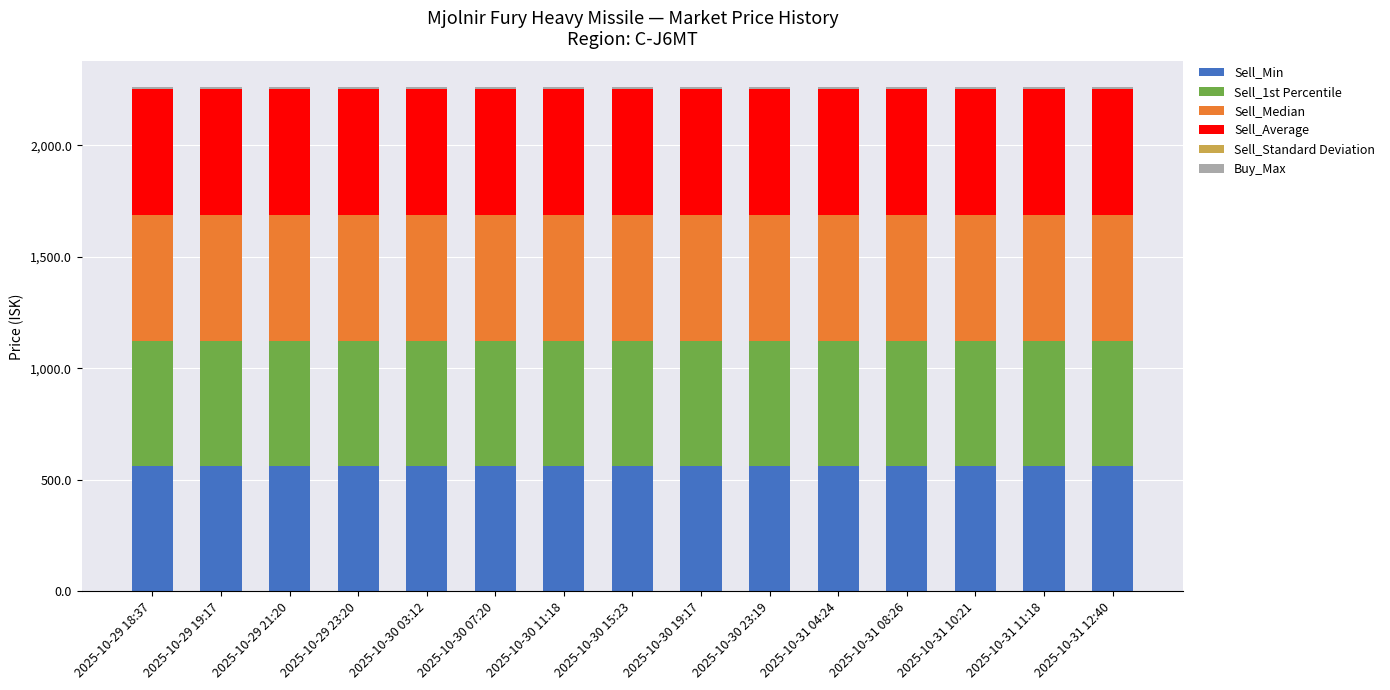

What is the maximum value for Sell_Min?

560.0